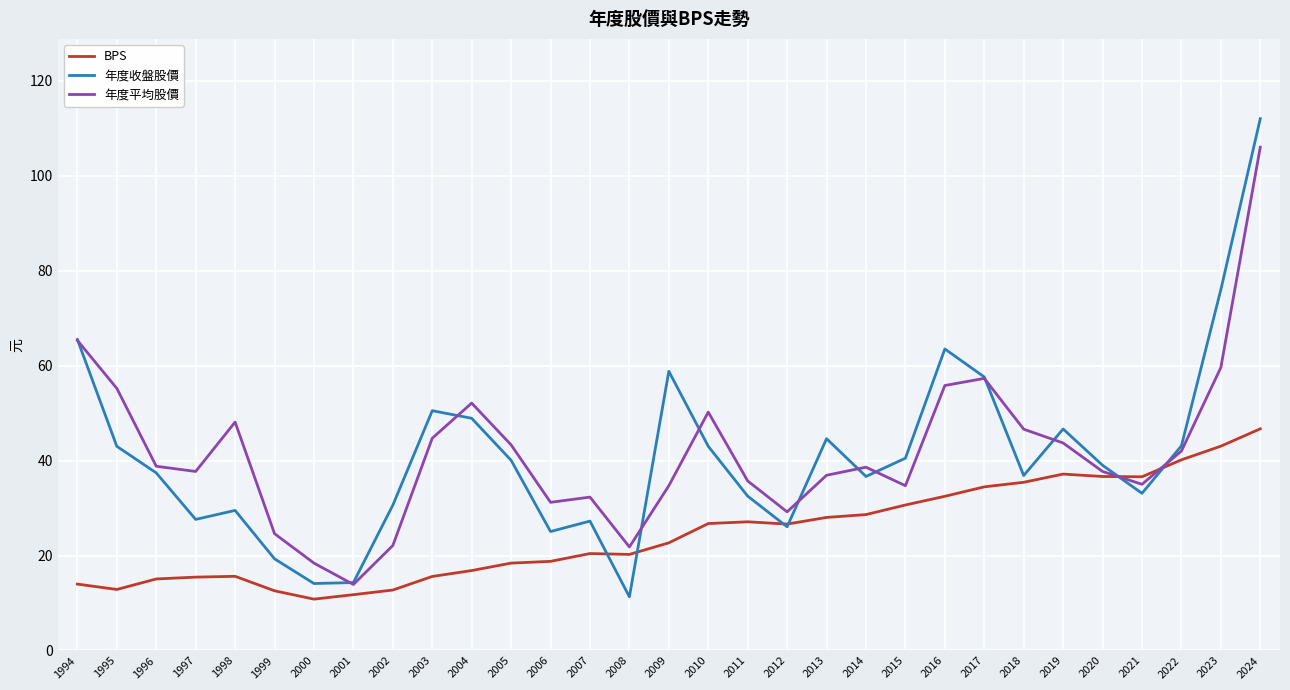

How many times do BPS and 年度平均股價 cross each other?

2